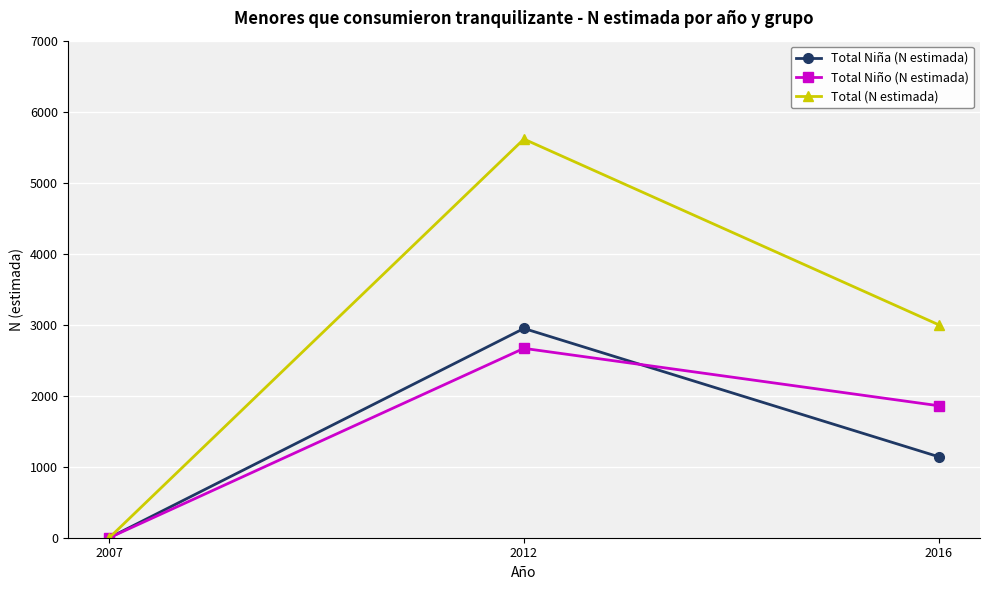

At how many categories does at least one series exceed 70?

2